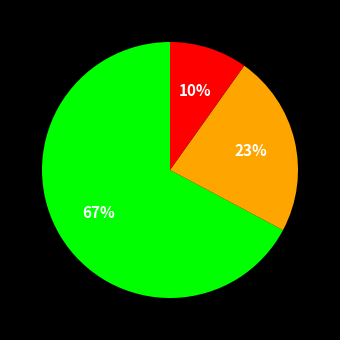

To the nearest percent, what is the difference between the largest and smallest slice percentages?

57%